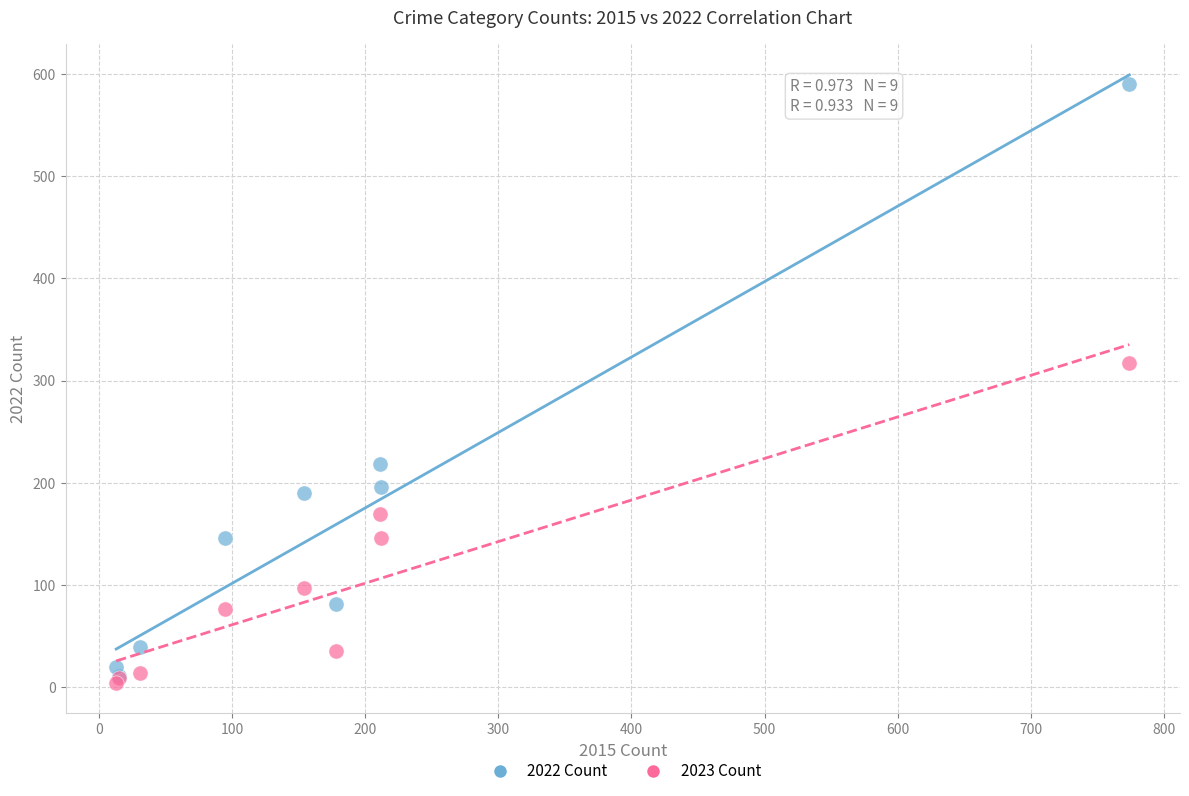

Across all series, what Y value is closest to 297?

317